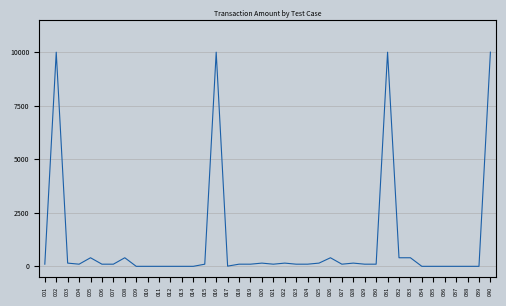

Count the number of data series in this chart.

1